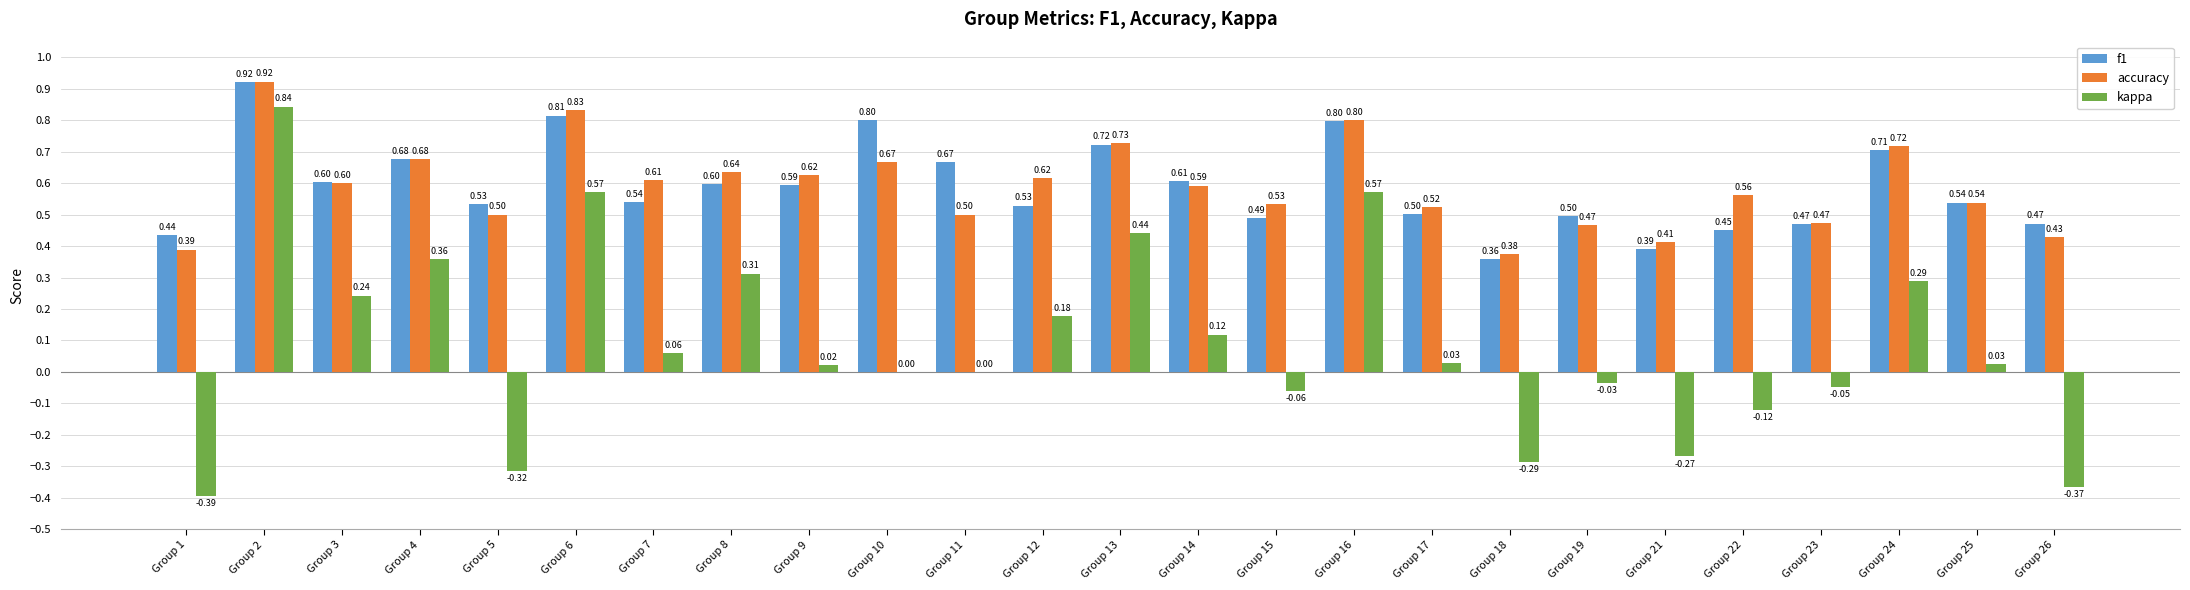

Which series has the widest spread of values?

kappa